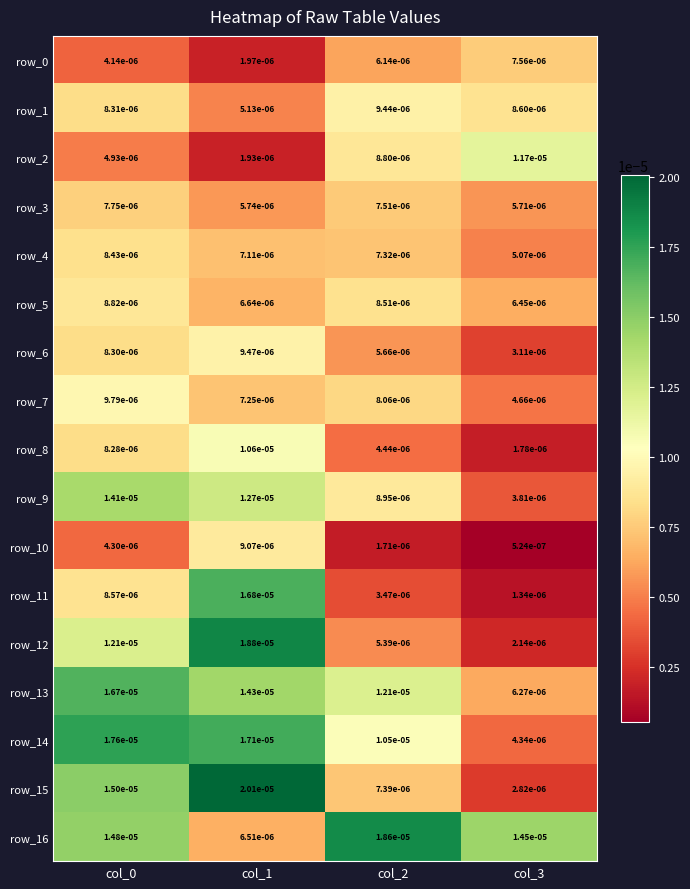

The value of row_11 at col_2 is 0.0. True or false?

True